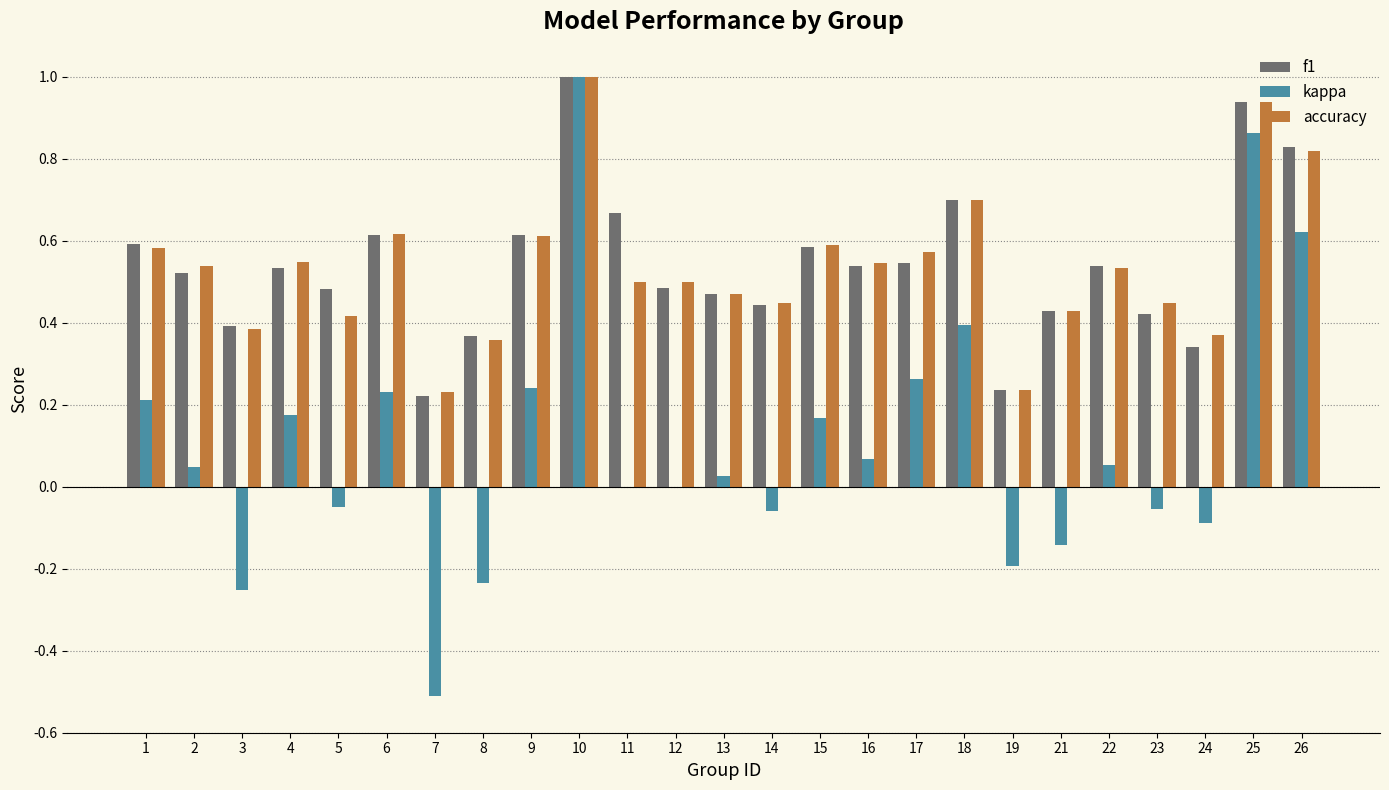

The f1 series shows 0.3 at 7. True or false?

False